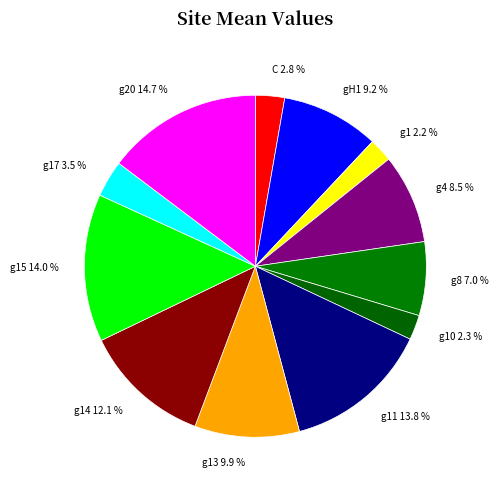

Does g4 represent more than half of the total?

No